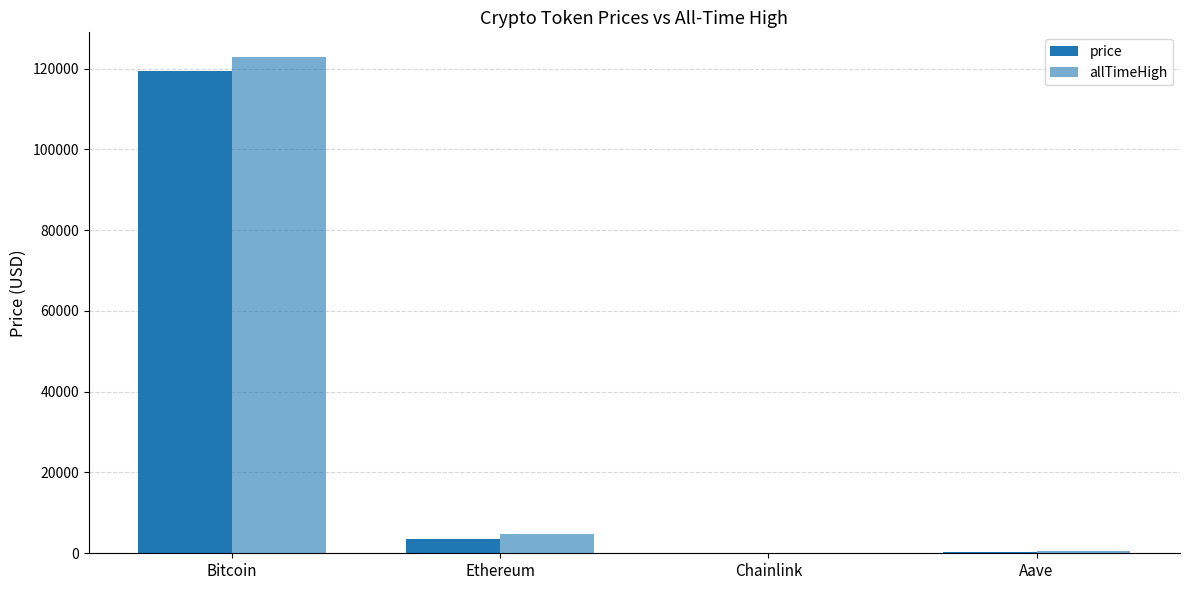

How many groups of bars are there?

4